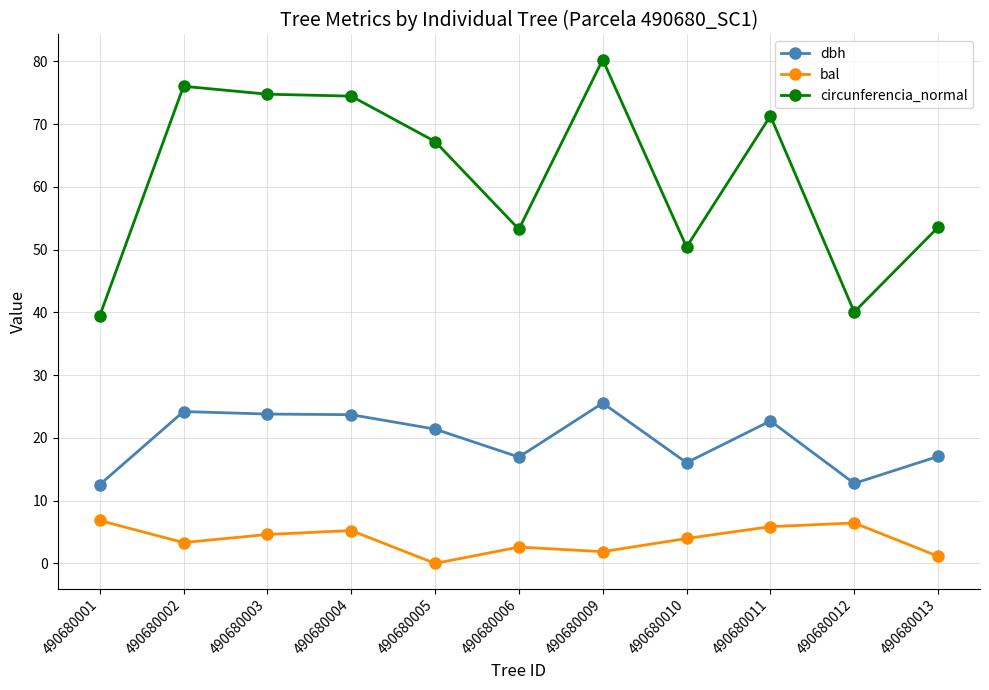

What is the sum of the circunferencia_normal values at 490680001 and 490680013?

93.0